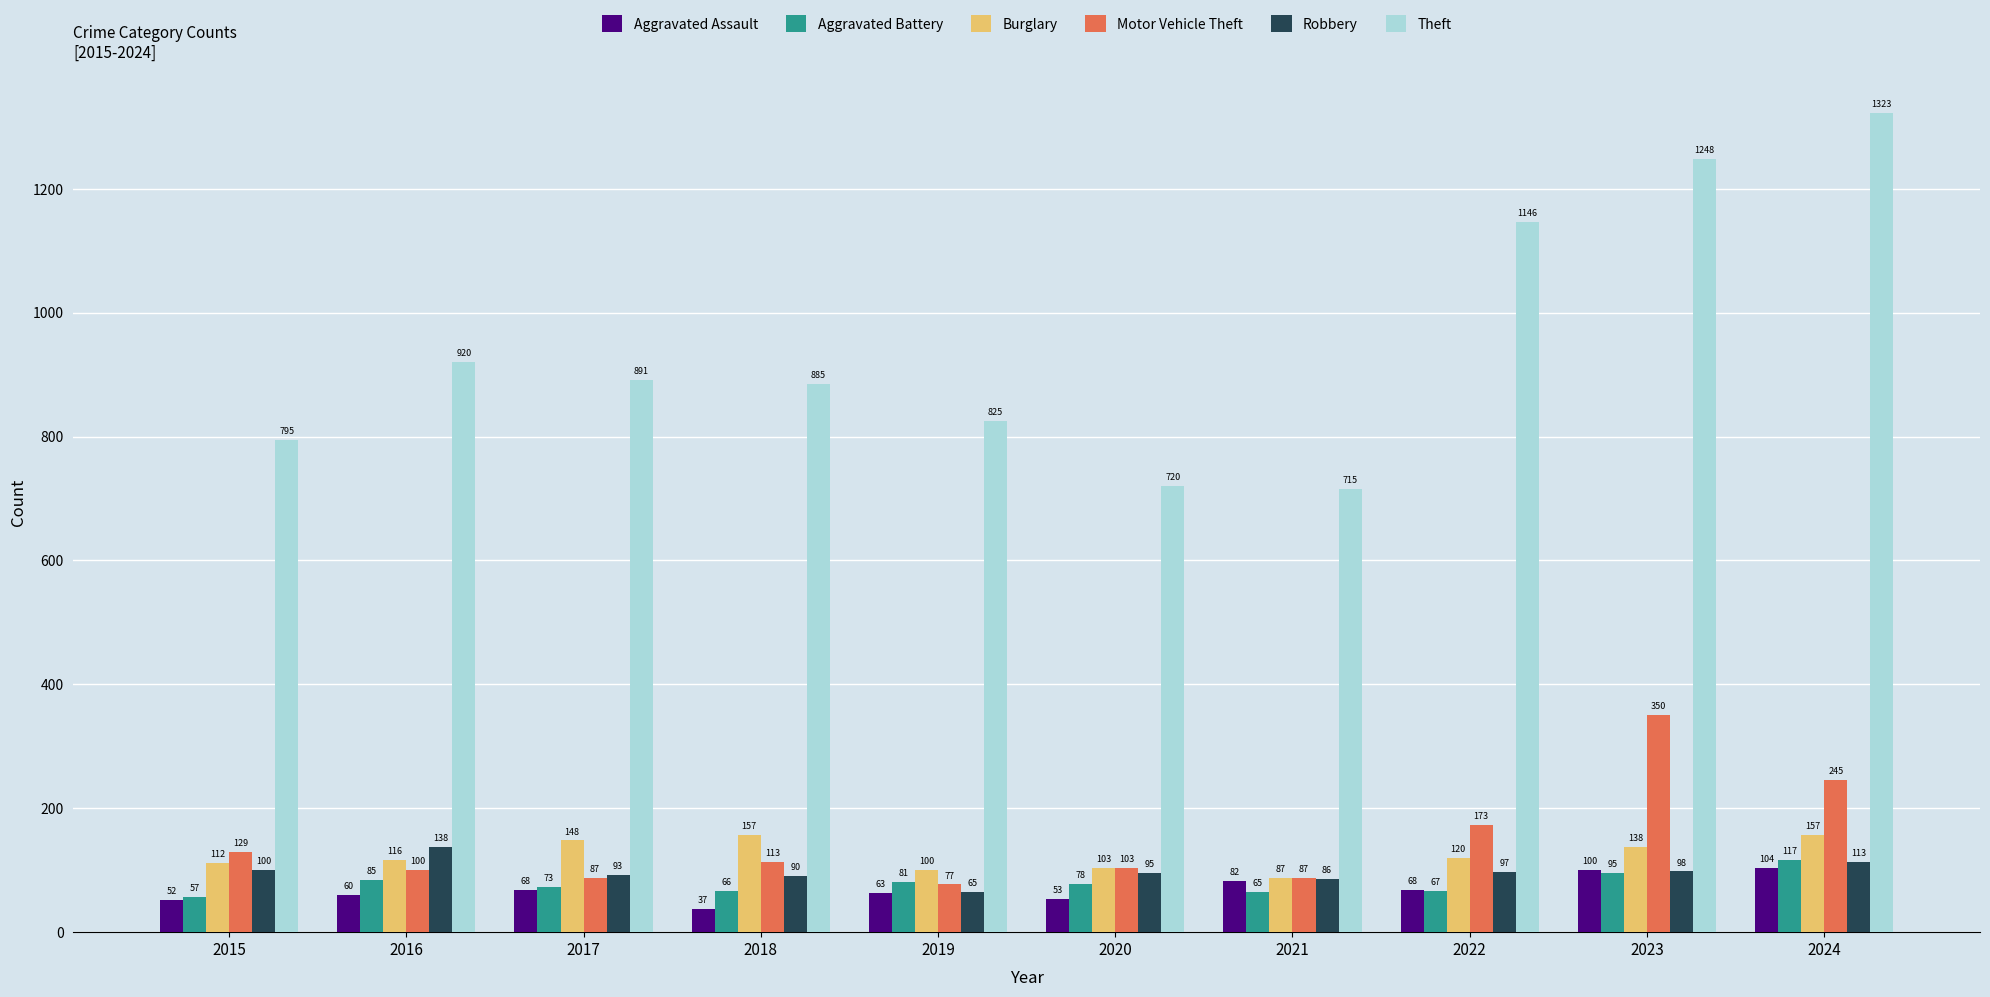

At which category does the chart reach its minimum across all series?

2018